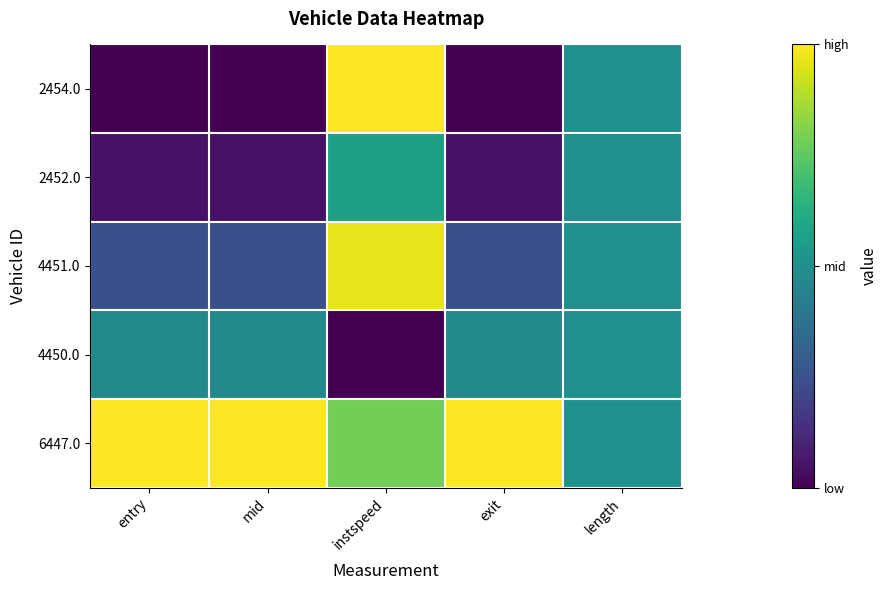

At which category is the sum across all series the highest?

instspeed